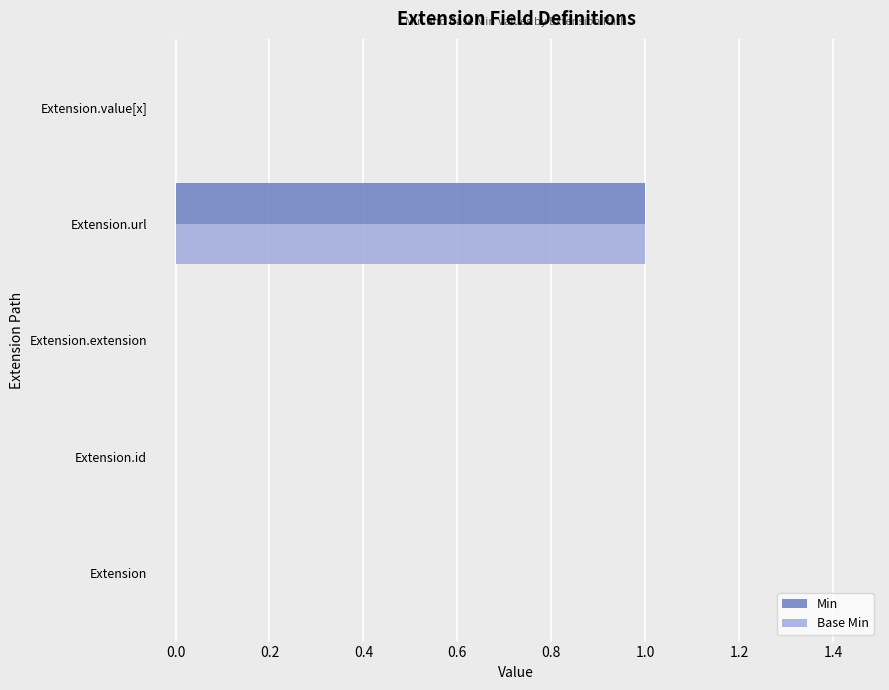

The Base Min series shows 0 at Extension.extension. True or false?

True